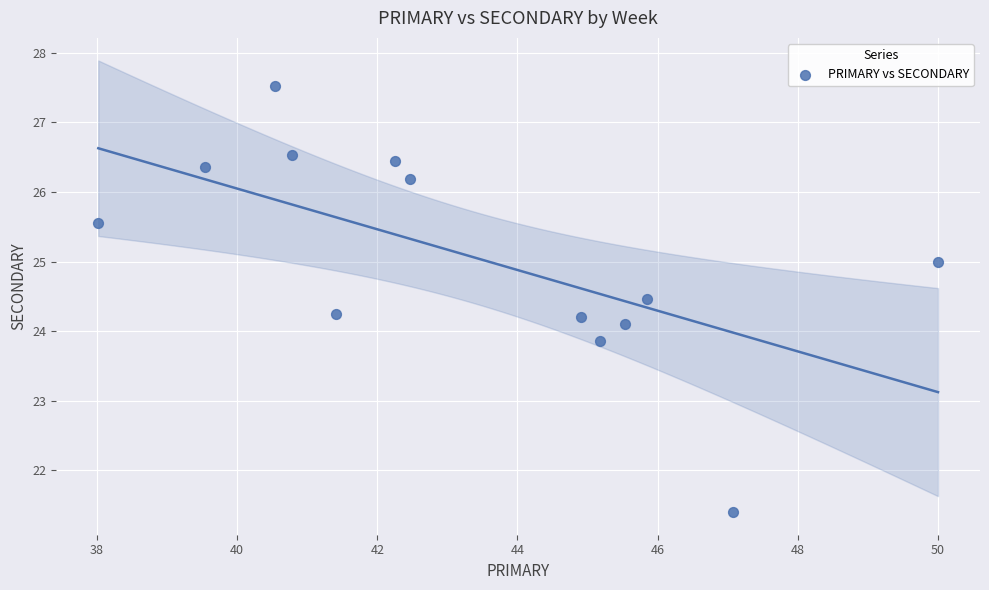

What is the range of X values (max minus min)?

12.0